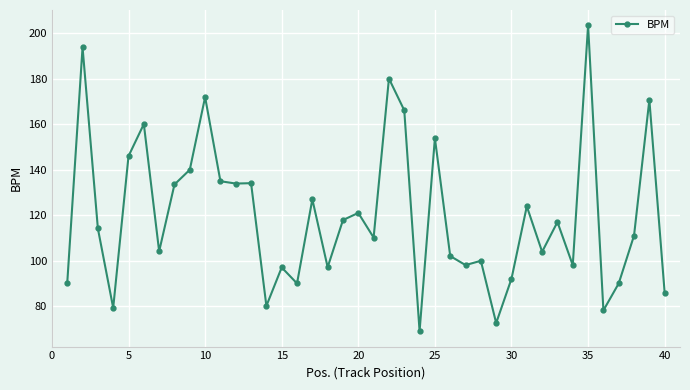

What is the maximum value shown in the chart?

203.6